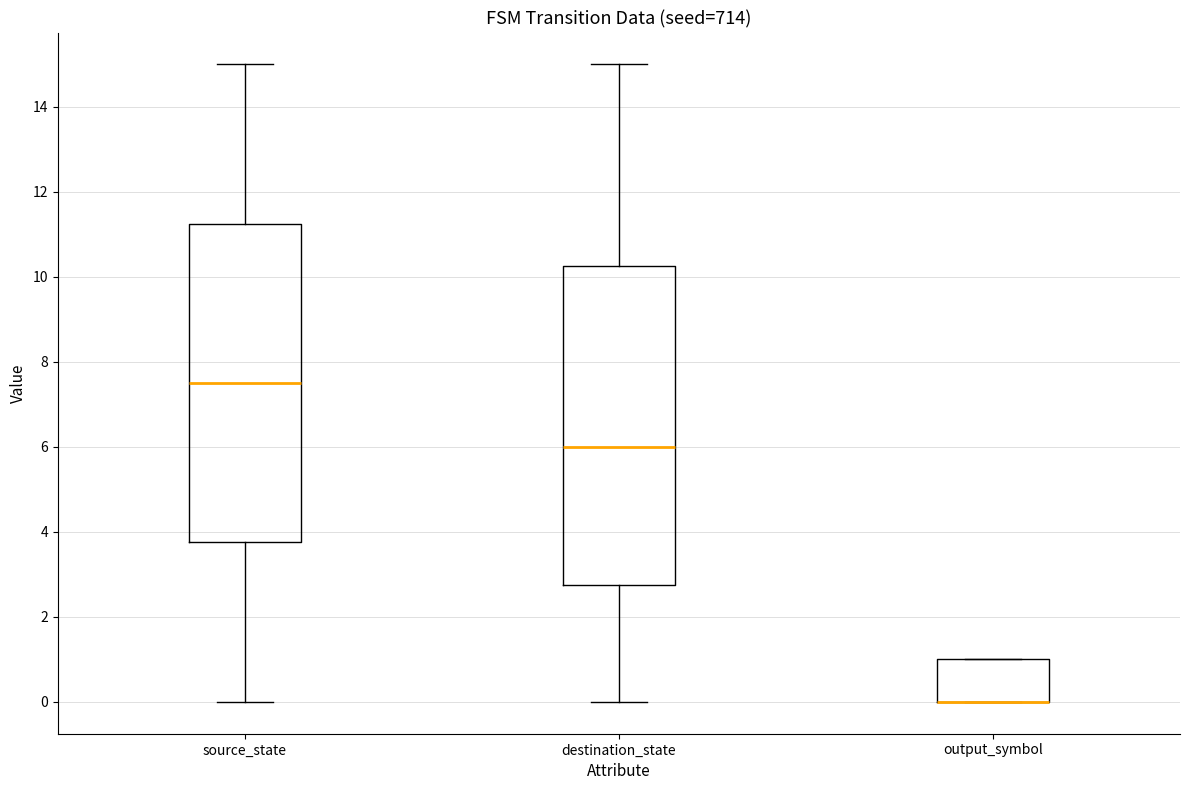

Reading left to right, read every box against the y-axis: the position of its median line, the range the box covers, and the ends of its whiskers. The values are not printed on the chart, so give them approximately, as read against the axis.

source_state: median 7.6, box 3.8 to 11.2, whiskers 0.0 to 15.0
destination_state: median 6.0, box 2.8 to 10.2, whiskers 0.0 to 15.0
output_symbol: median 0.0 (drawn on the box's lower edge), box 0.0 to 1.0, whiskers 0.0 to 1.0